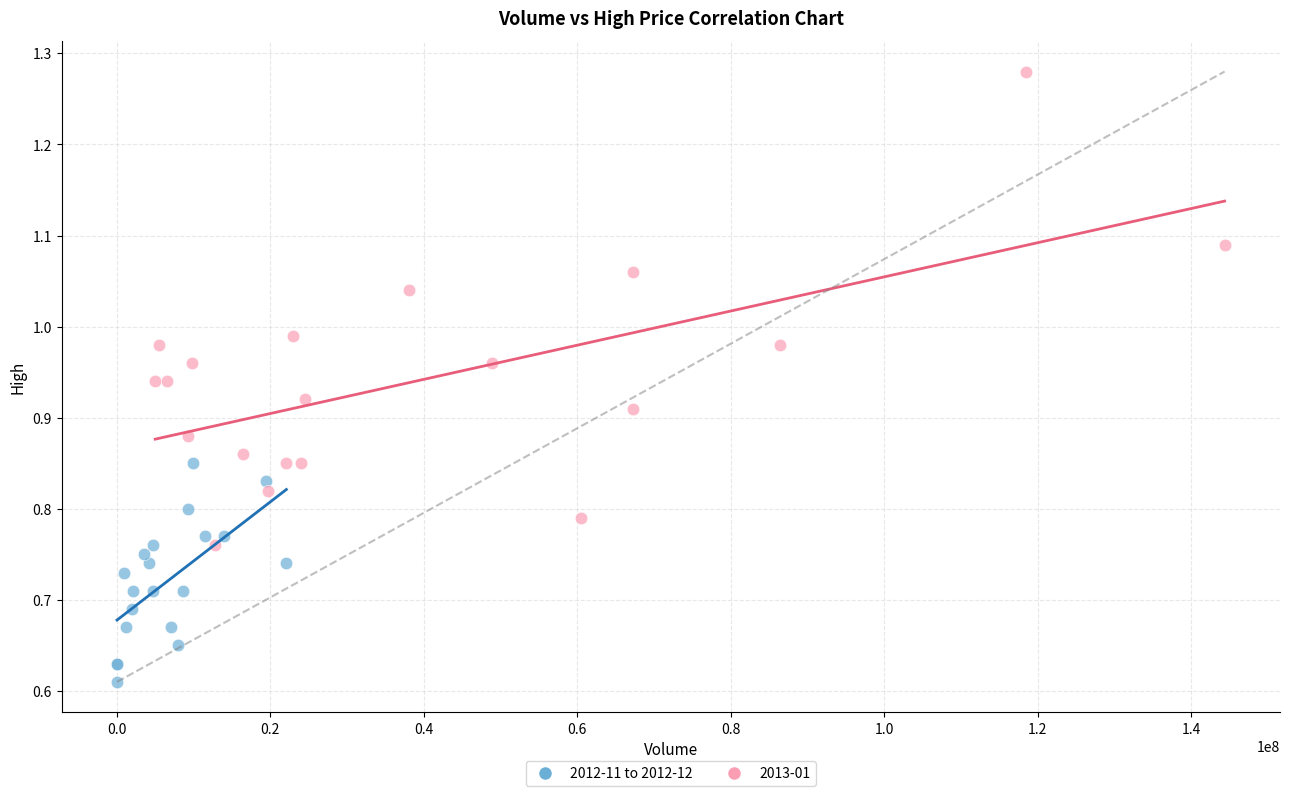

Which series has the largest Y range (max minus min)?

2013-01